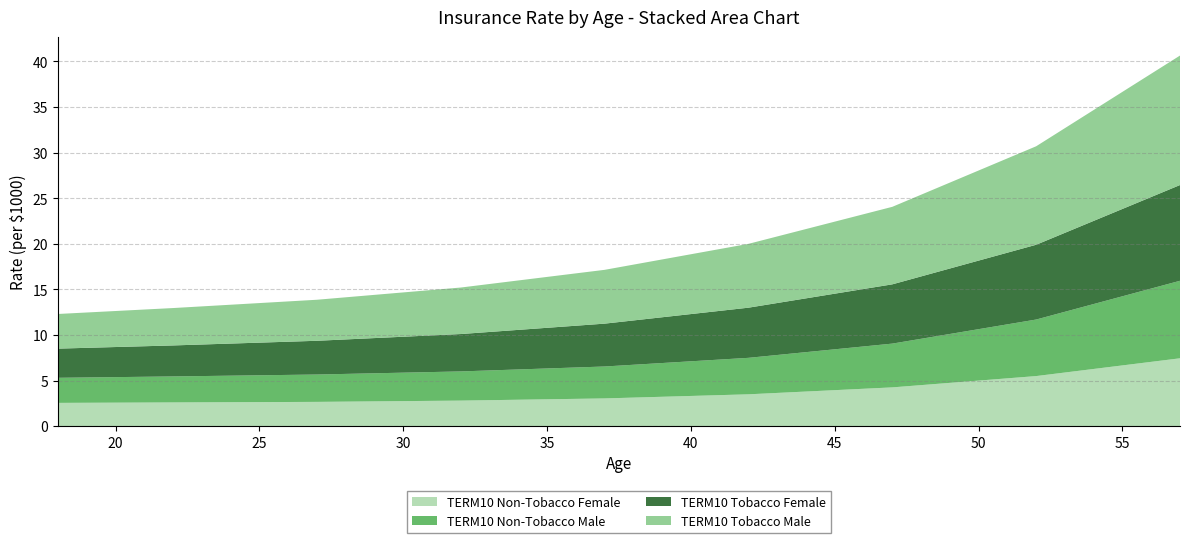

Reading left to right, what are all the values shown in this chart?

TERM10 Non-Tobacco Female: 18=2.5	22=2.6	27=2.7	32=2.8	37=3.0	42=3.5	47=4.2	52=5.5	57=7.4
TERM10 Non-Tobacco Male: 18=2.8	22=2.9	27=3.0	32=3.2	37=3.5	42=4.0	47=4.8	52=6.2	57=8.5
TERM10 Tobacco Female: 18=3.2	22=3.4	27=3.7	32=4.1	37=4.7	42=5.5	47=6.5	52=8.2	57=10.5
TERM10 Tobacco Male: 18=3.8	22=4.1	27=4.5	32=5.1	37=5.9	42=7.0	47=8.5	52=10.8	57=14.2